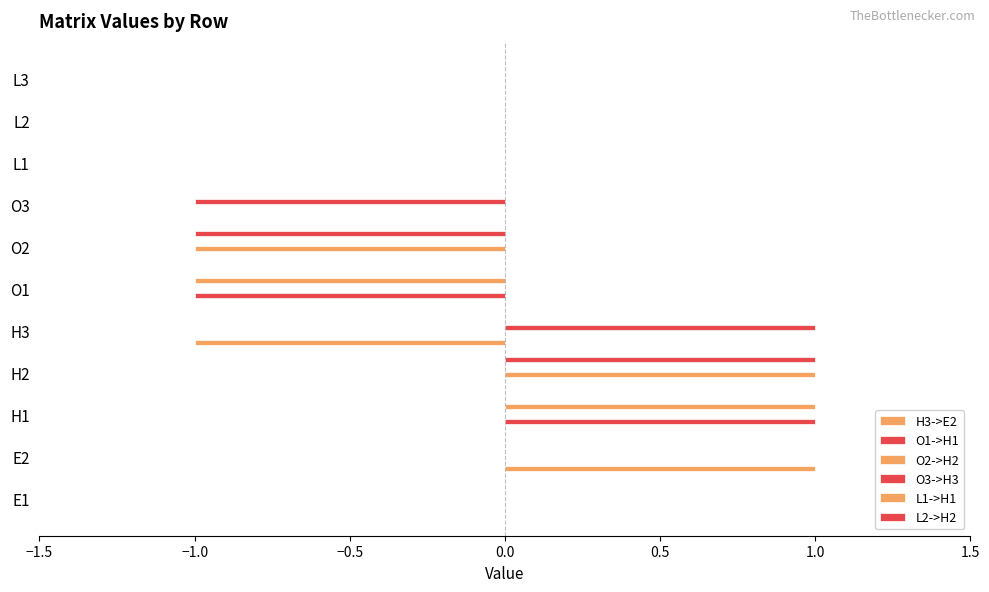

Count the number of data series in this chart.

6